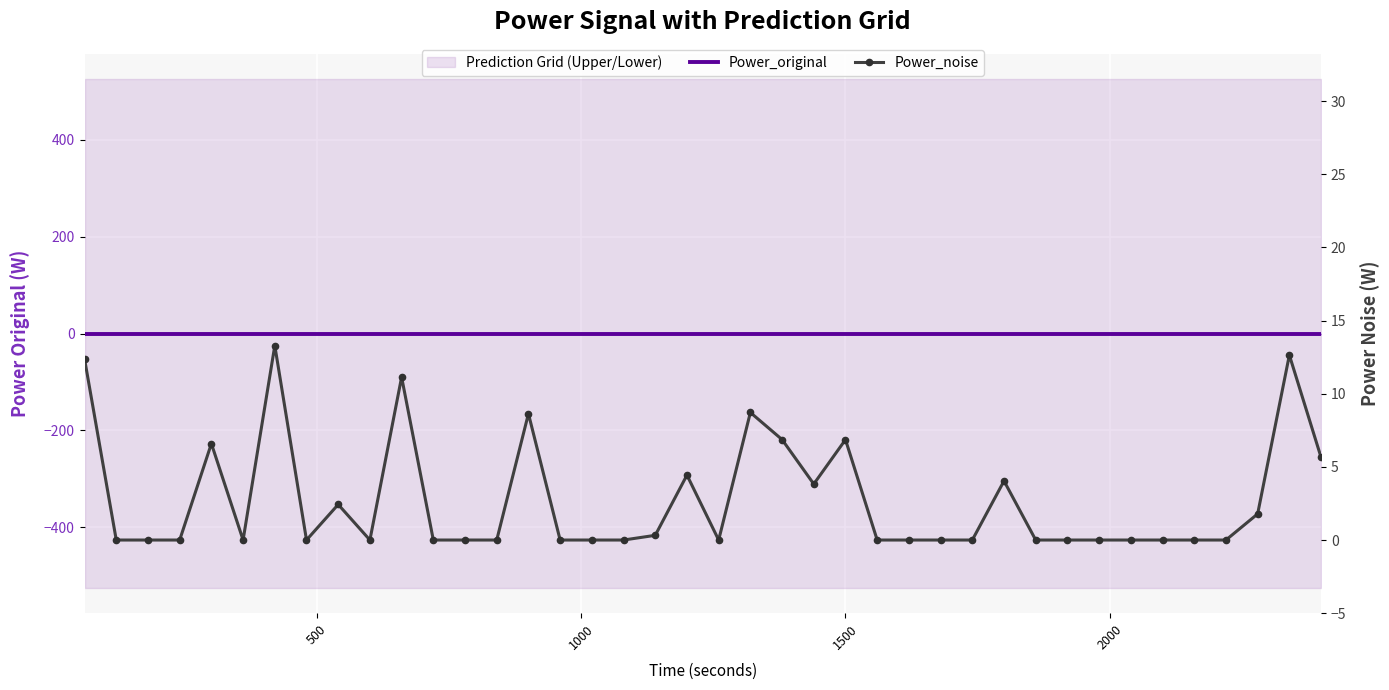

Rank the series by their maximum value, from highest to lowest.

Power_noise, Power_original